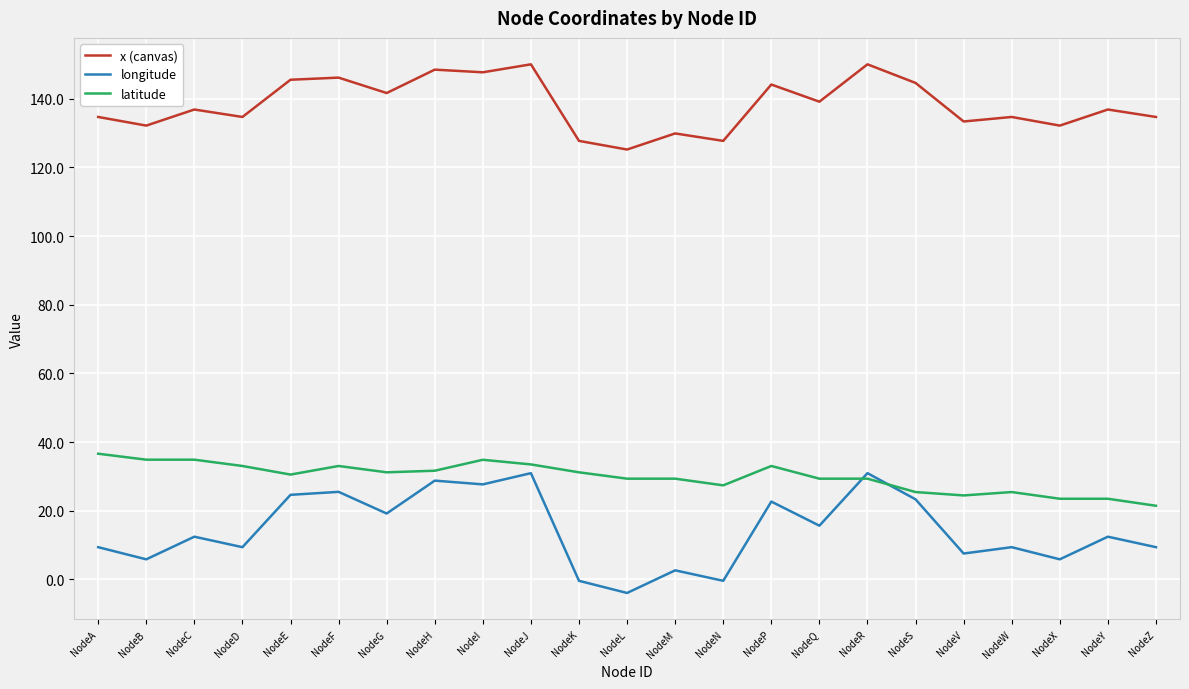

How many lines are shown in the chart?

3